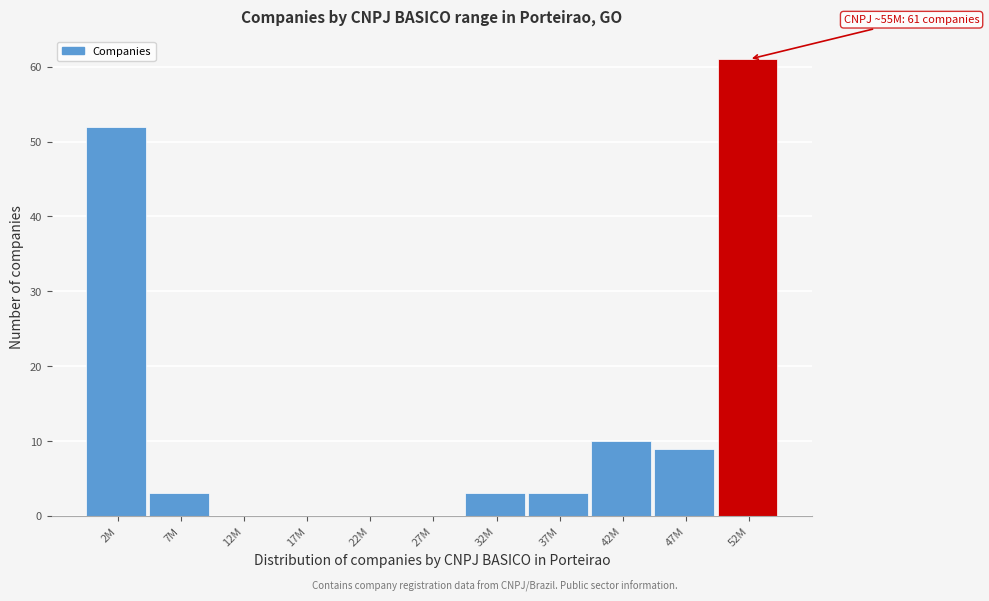

Reading left to right, transcribe all the data shown in this chart.

2M=52	7M=3	12M=0	17M=0	22M=0	27M=0	32M=3	37M=3	42M=10	47M=9	52M=61